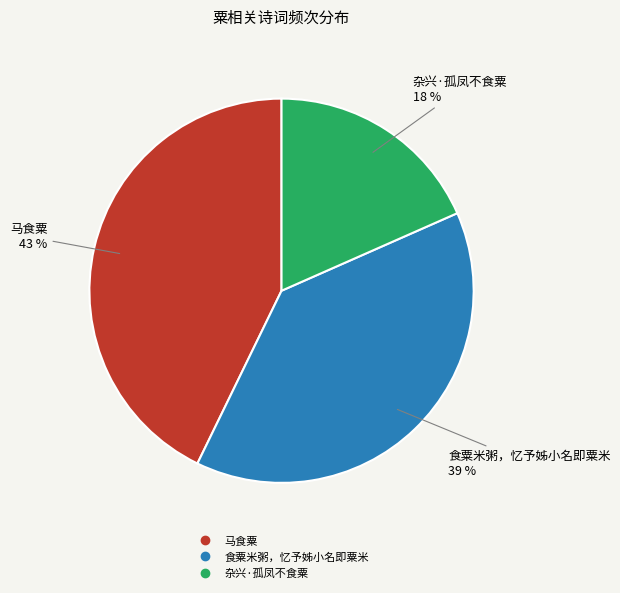

Is the sum of 杂兴·孤凤不食粟 and 食粟米粥，忆予姊小名即粟米 greater than half?

Yes